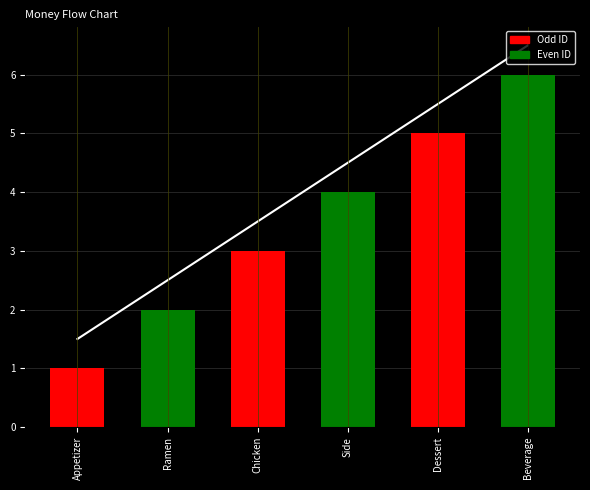

How many data points in trend are less than 4?

3